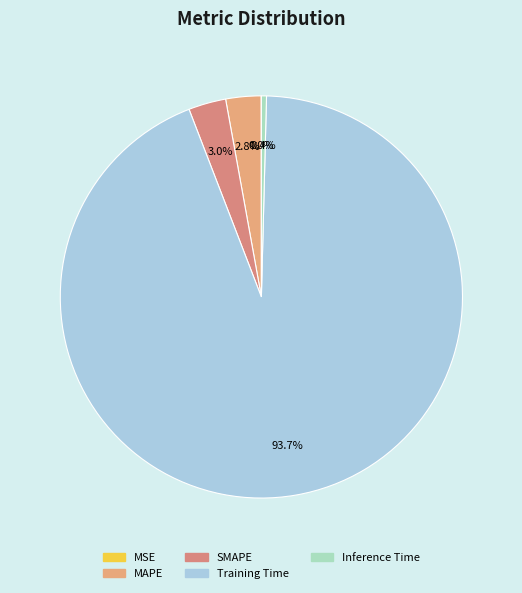

The Inference Time slice represents 11% of the pie. True or false?

False